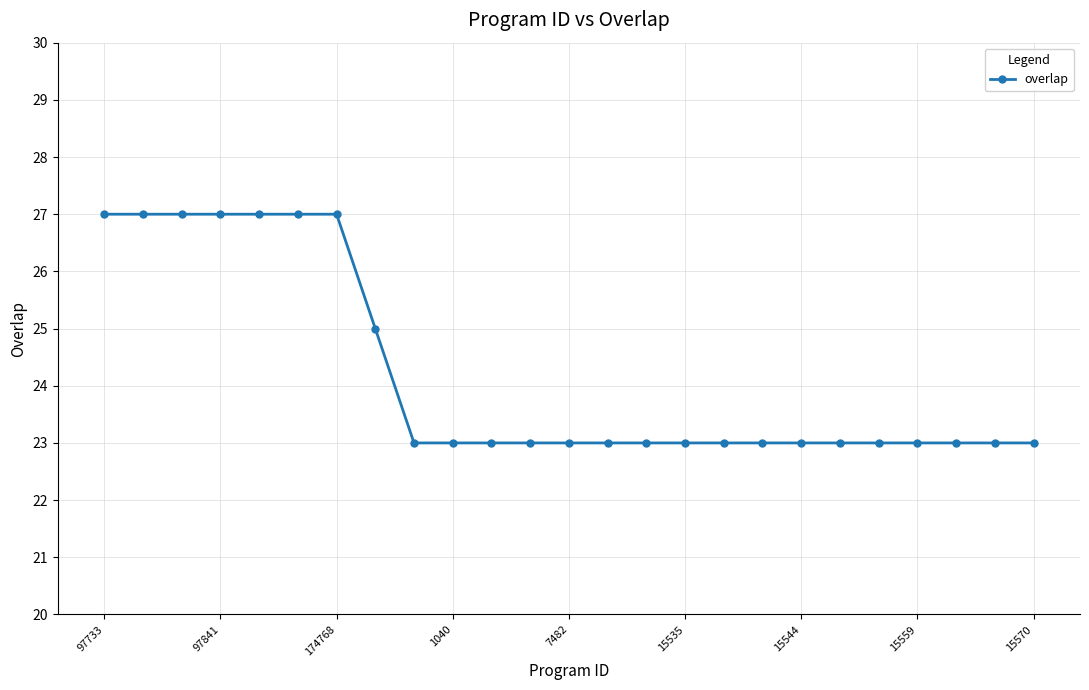

What is the greatest value displayed?

27